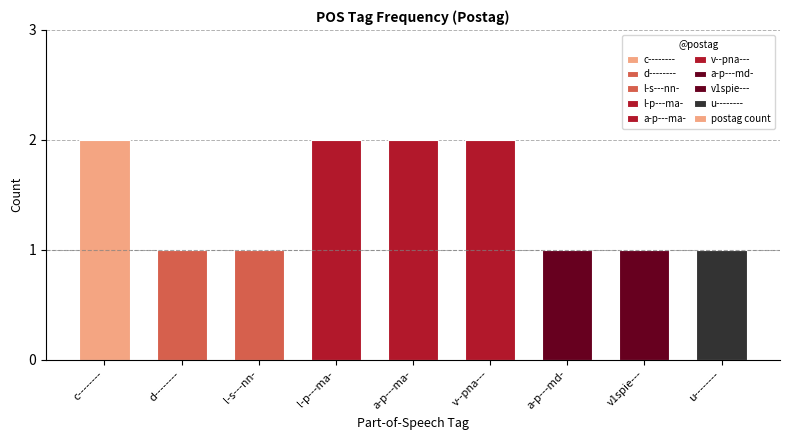

What is the label of the 4th bar from the left?

l-p---ma-